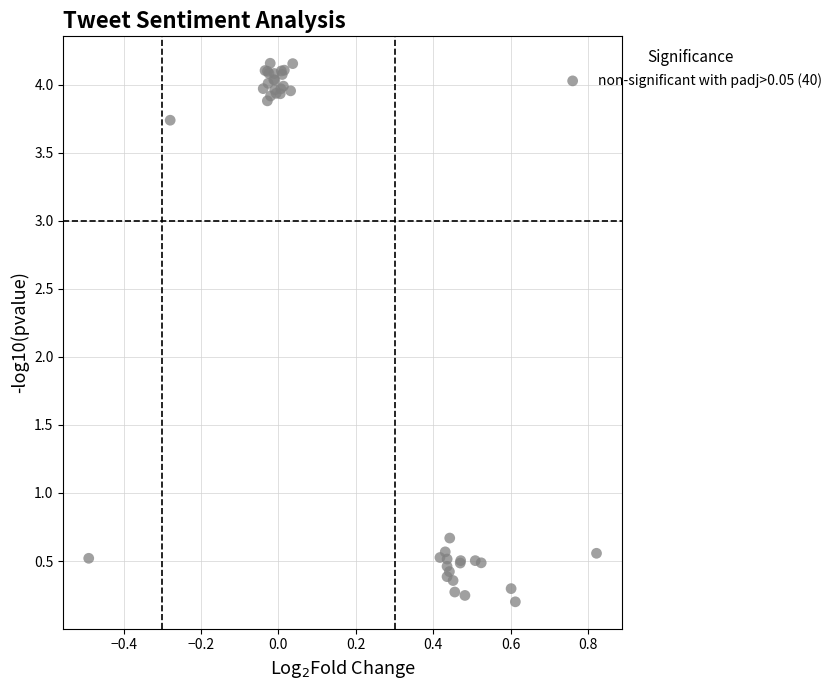

What Y value in the scatter plot is closest to 2?

0.7